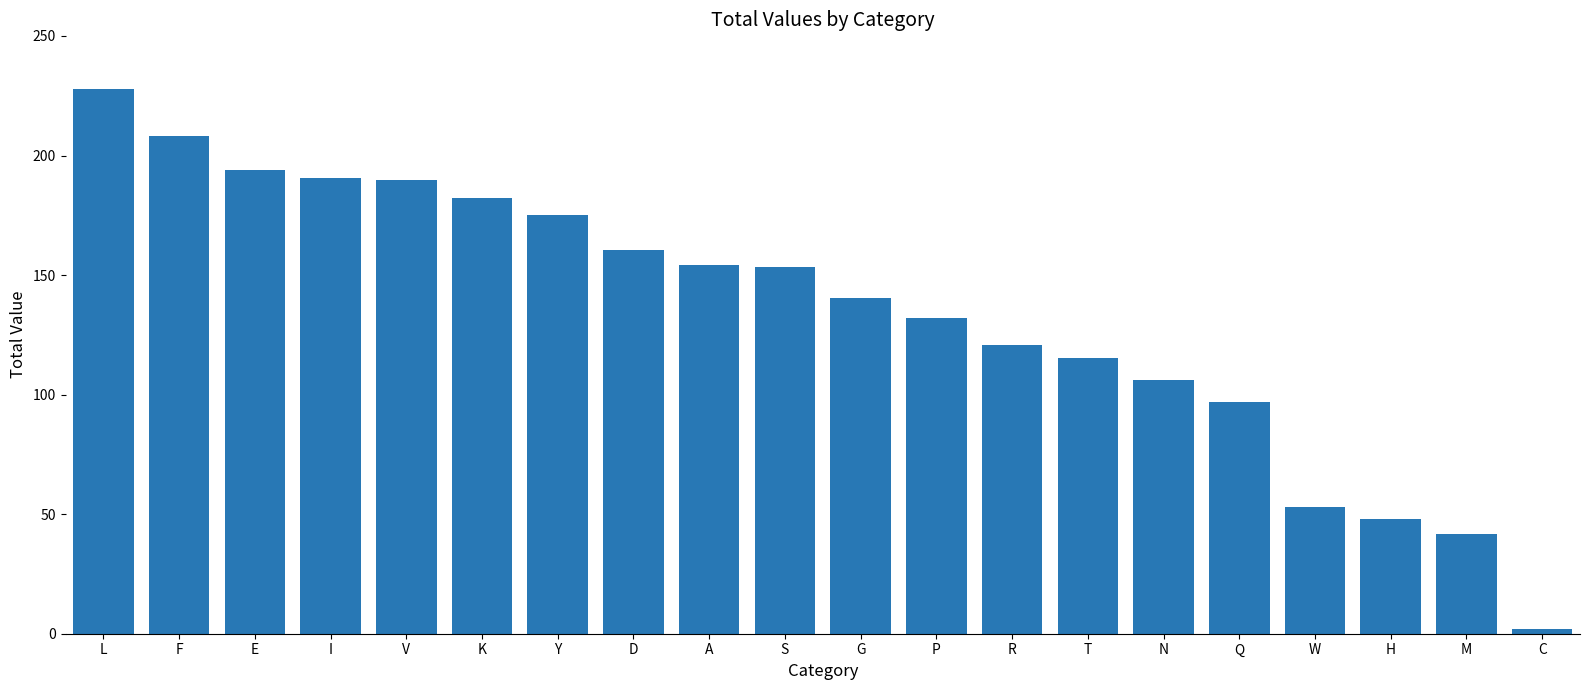

True or false: the data shows 182.2 at K.

True